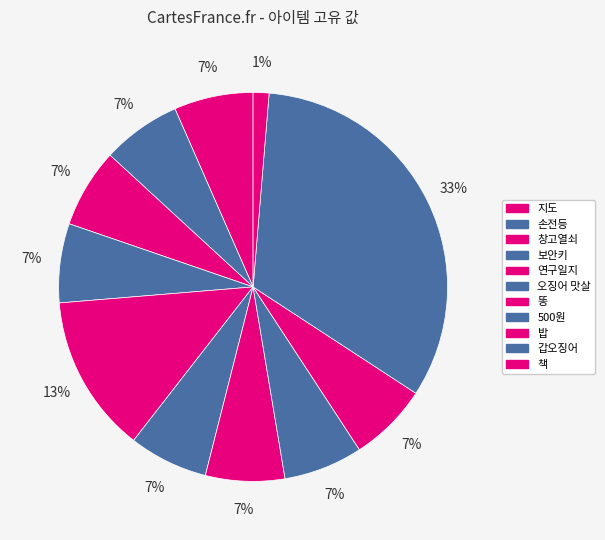

How many slices are in this pie chart?

11